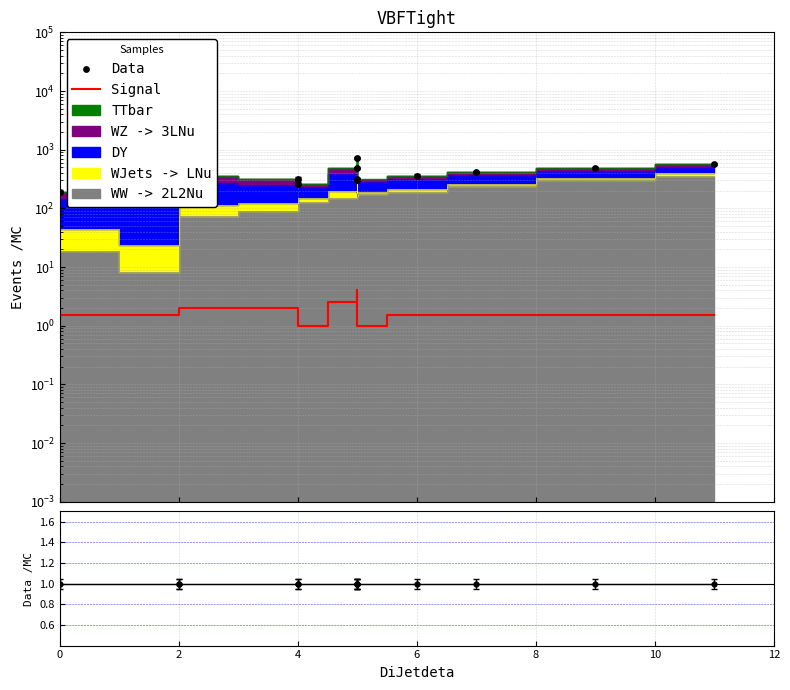

At how many categories does at least one series exceed 663?

1